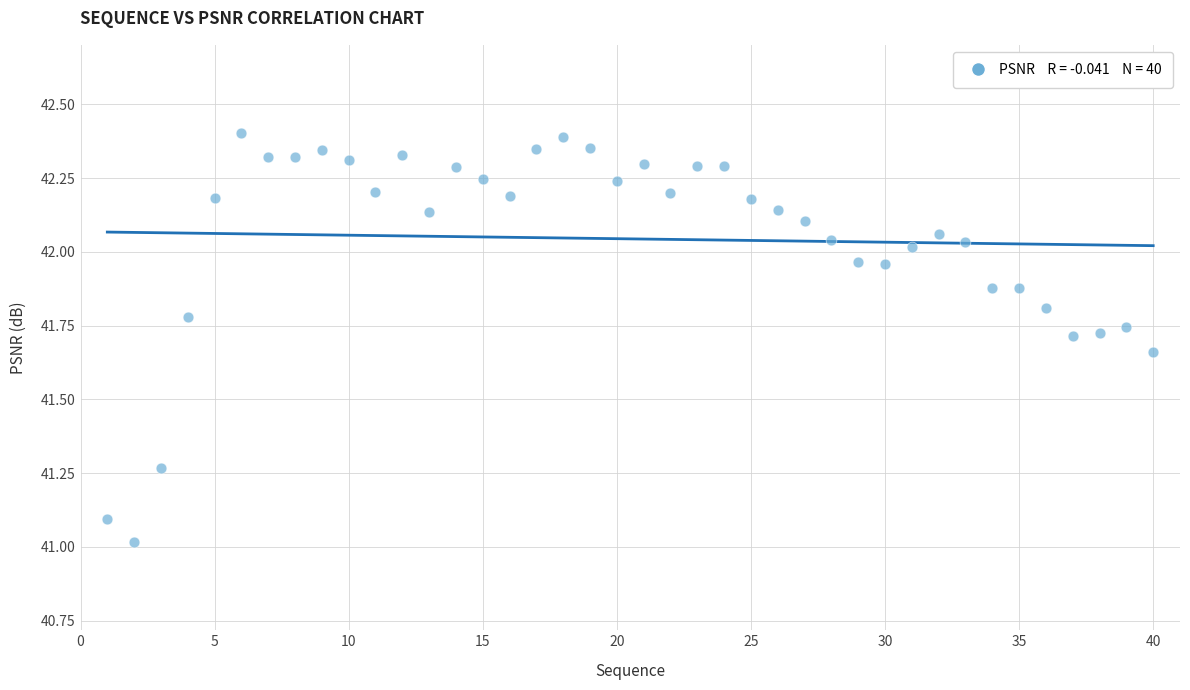

What is the range of X values (max minus min)?

39.0